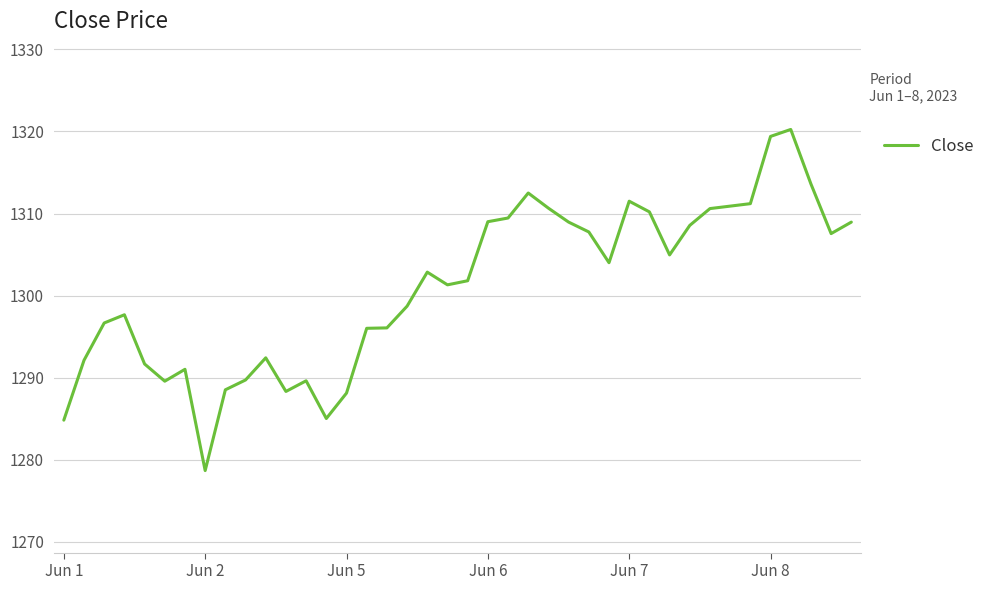

What is the minimum value shown in the chart?

1278.7